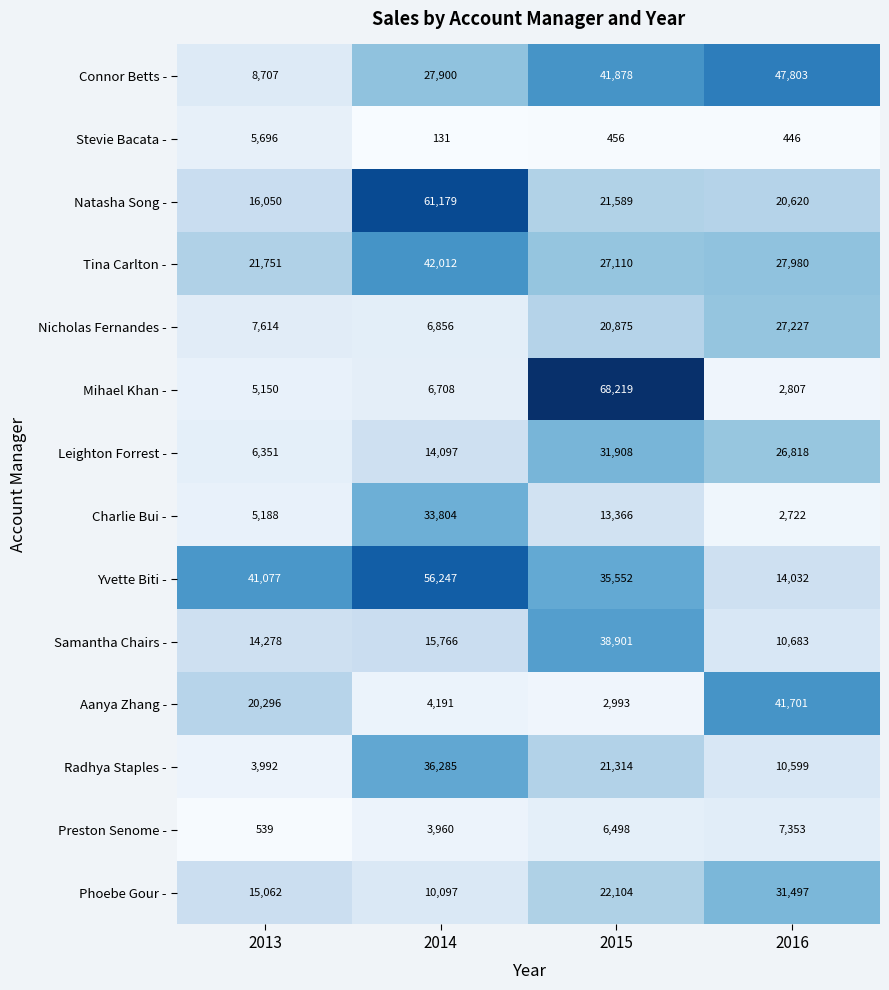

At which category is the sum across all series the highest?

2015